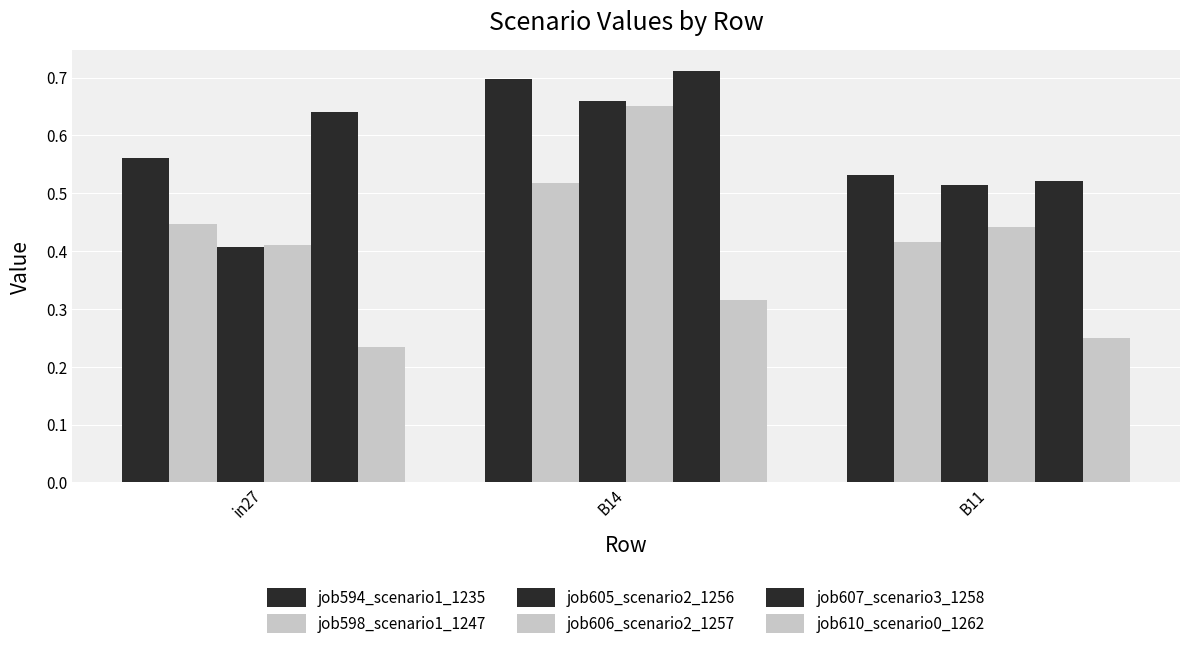

What is the label of the 3rd bar from the right?

in27